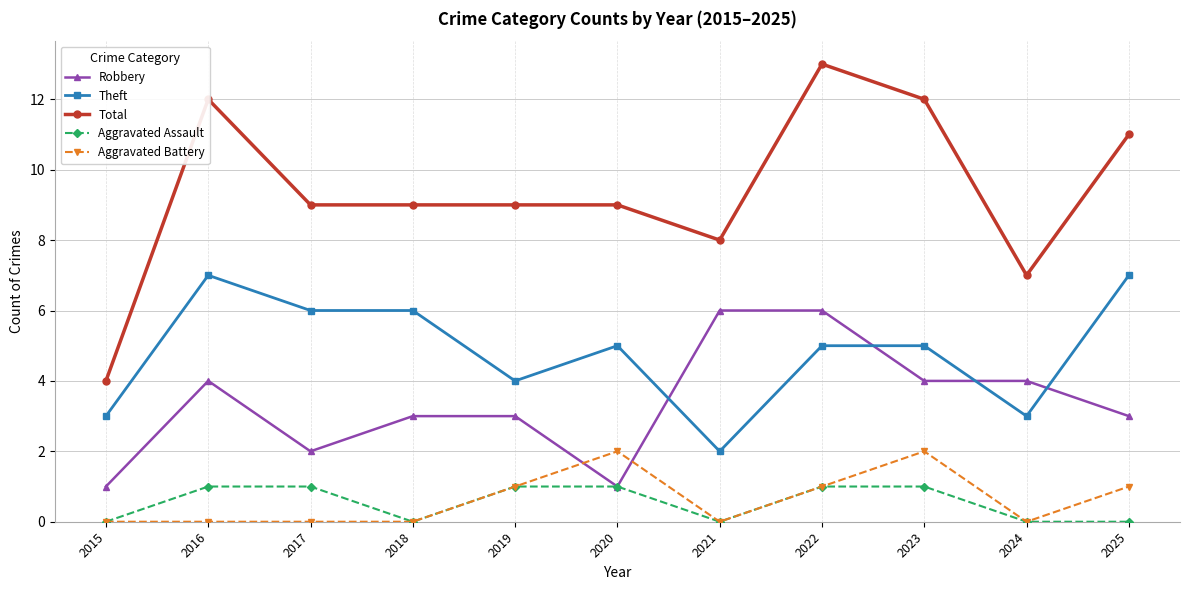

Reading left to right, transcribe all the data shown in this chart.

Robbery: 2015=1	2016=4	2017=2	2018=3	2019=3	2020=1	2021=6	2022=6	2023=4	2024=4	2025=3
Theft: 2015=3	2016=7	2017=6	2018=6	2019=4	2020=5	2021=2	2022=5	2023=5	2024=3	2025=7
Total: 2015=4	2016=12	2017=9	2018=9	2019=9	2020=9	2021=8	2022=13	2023=12	2024=7	2025=11
Aggravated Assault: 2015=0	2016=1	2017=1	2018=0	2019=1	2020=1	2021=0	2022=1	2023=1	2024=0	2025=0
Aggravated Battery: 2015=0	2016=0	2017=0	2018=0	2019=1	2020=2	2021=0	2022=1	2023=2	2024=0	2025=1